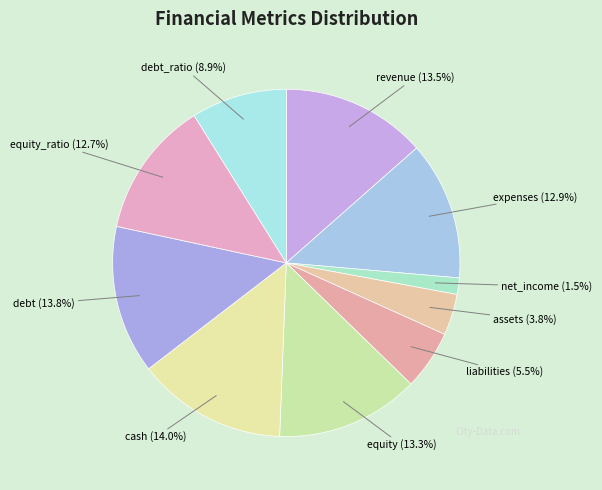

Which slice is the smallest?

net_income